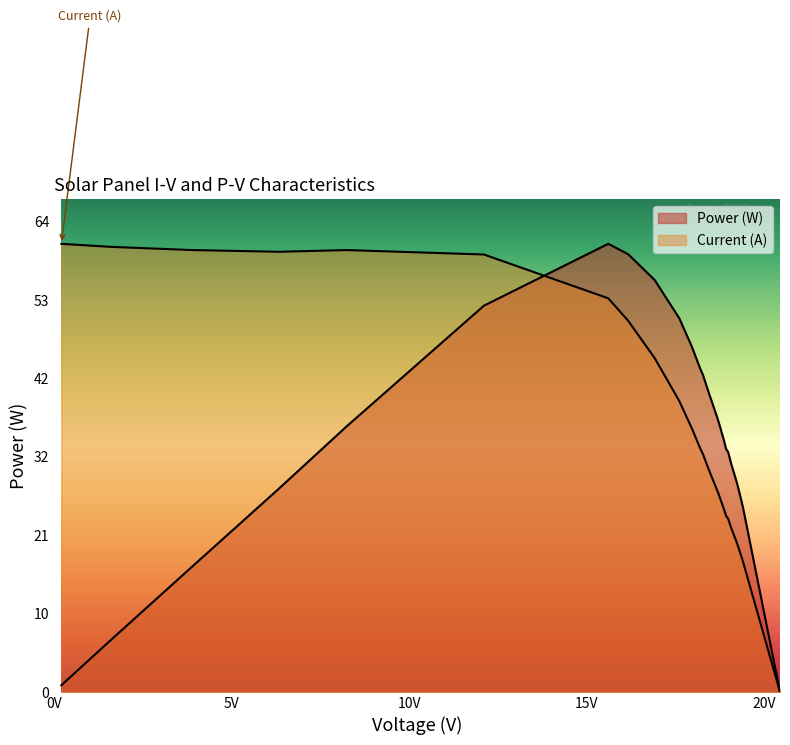

What are all the series names shown in the legend?

Power (W), Current (A)